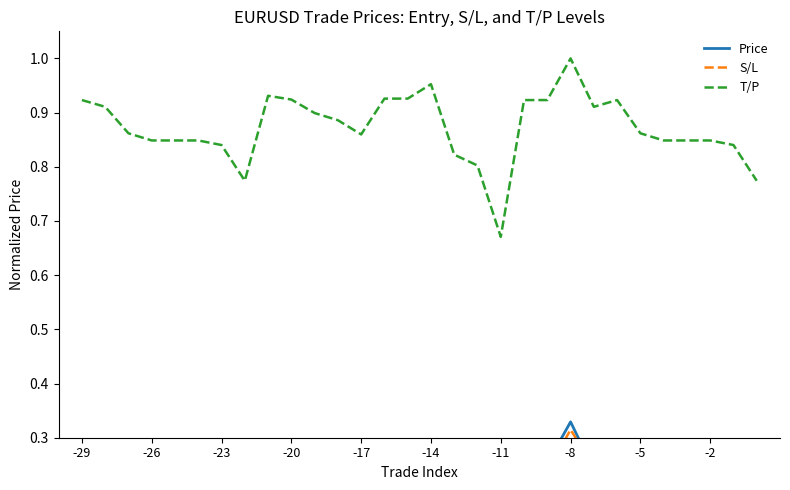

Does the chart display data point markers on the line(s)?

No